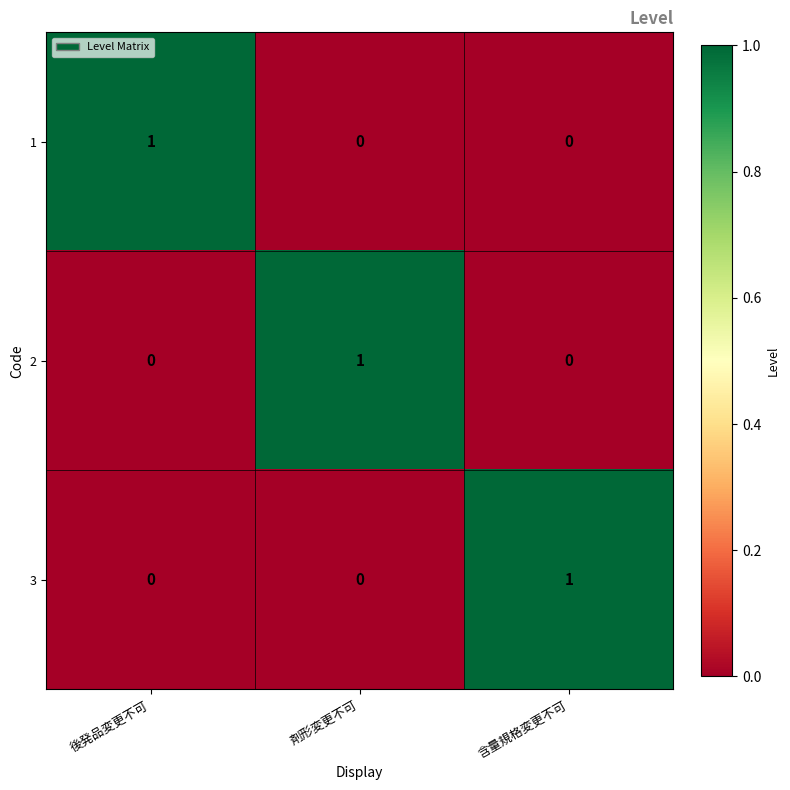

Reading left to right, what are all the values shown in this chart?

1: 1	0	0
2: 0	1	0
3: 0	0	1